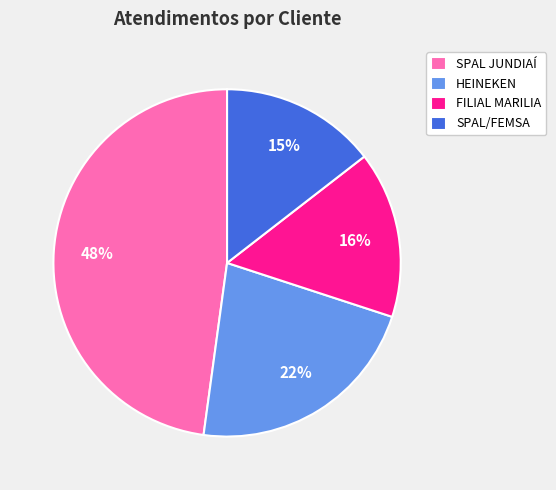

Which category has the biggest portion of the pie?

SPAL JUNDIAÍ